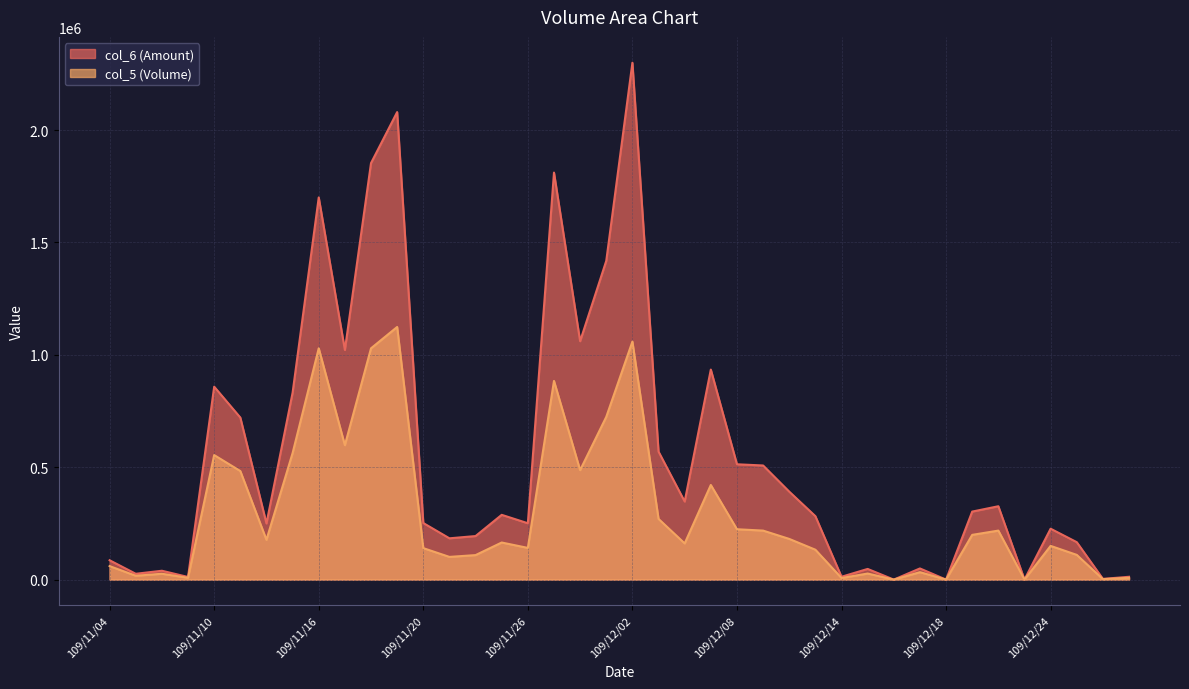

What is the sum of all col_5 values?

11840000